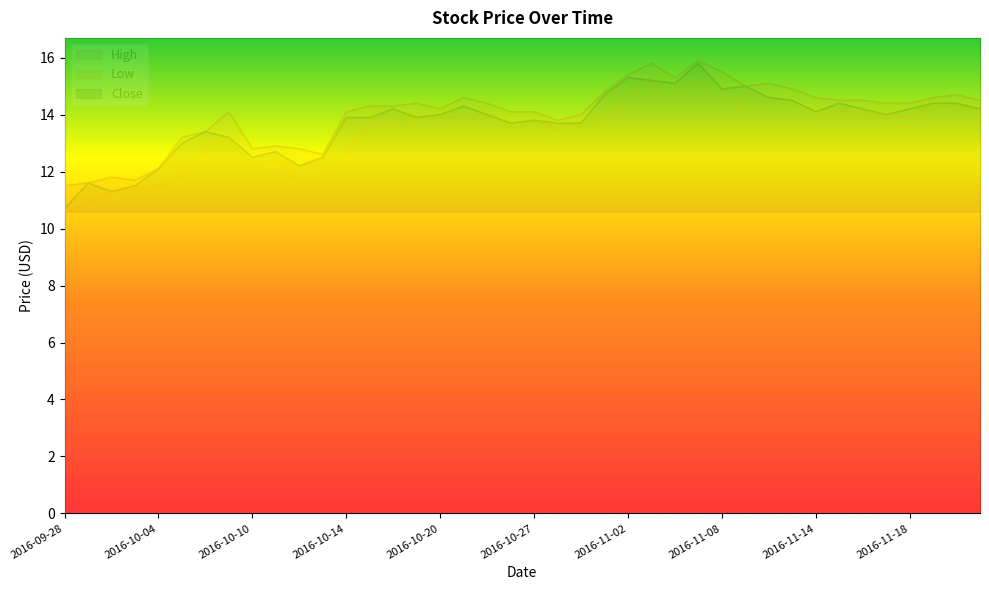

At which label does Low reach its minimum?

2016-09-28